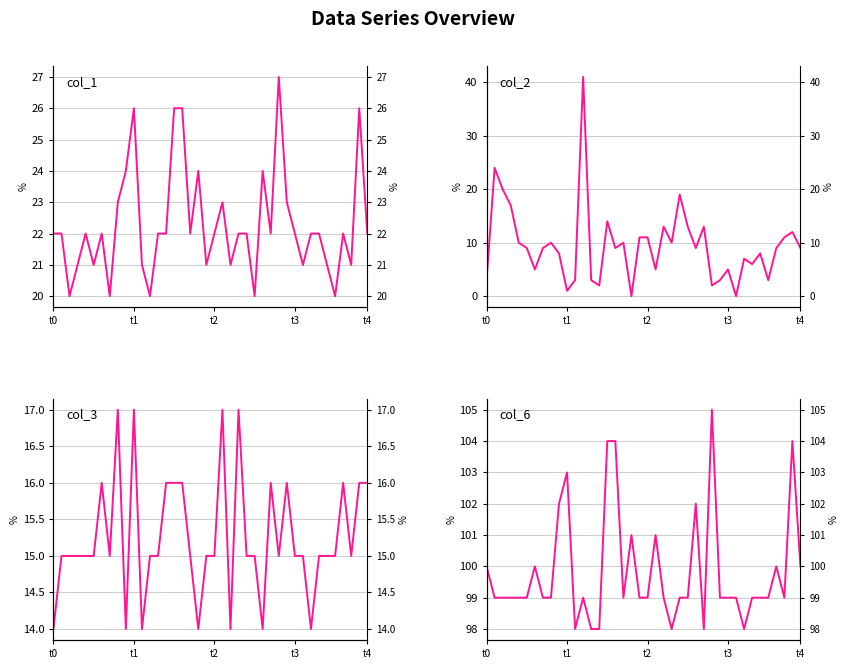

What is the value of the col_1 point at the 34th from the left?

22